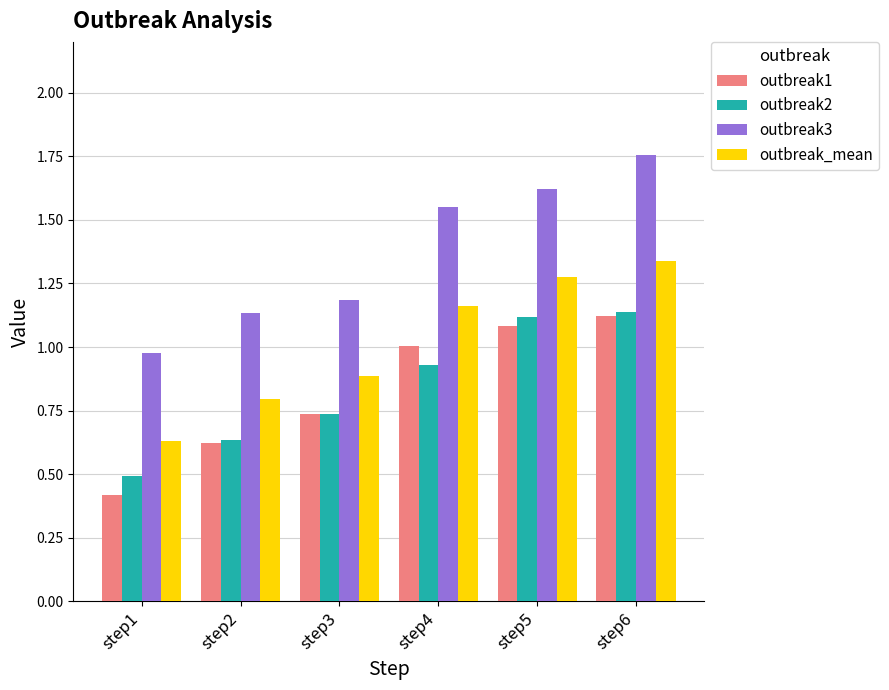

Are the bars grouped side by side (vs. stacked)?

Yes